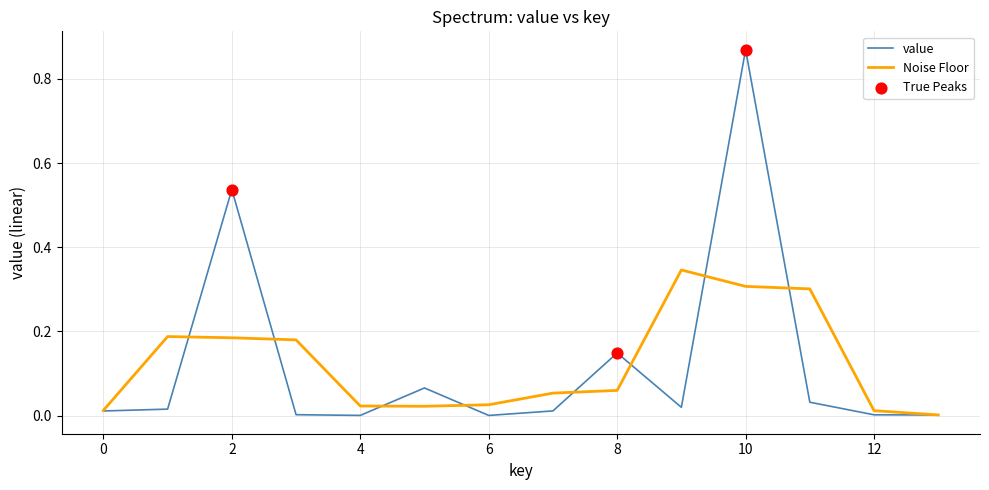

Which series has the widest spread of values?

value